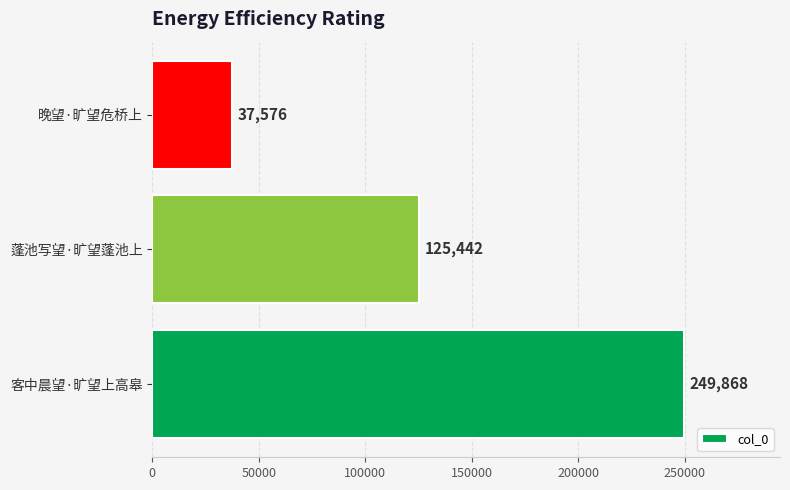

Reading top to bottom, list all the values displayed in this chart.

37576	125442	249868